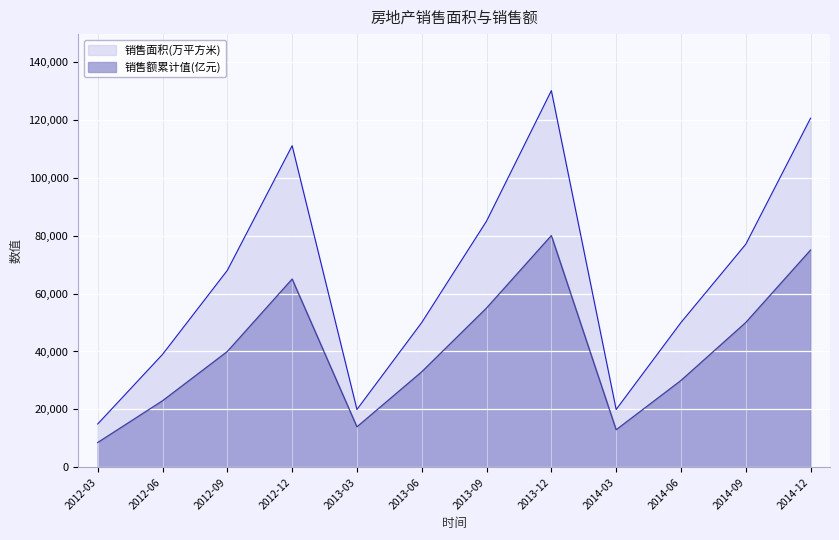

How many lines are shown in the chart?

2